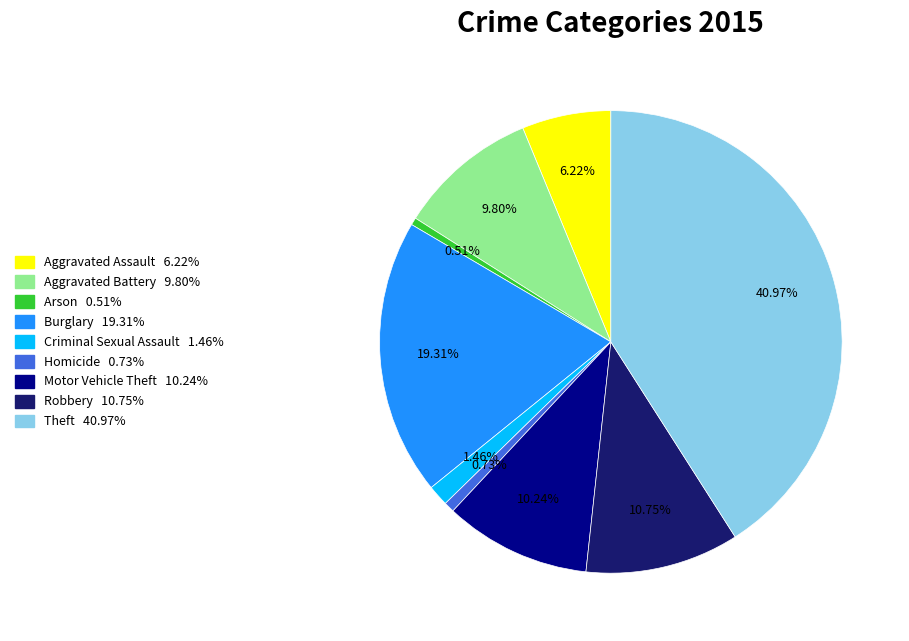

Does Robbery account for over 50% of the chart?

No